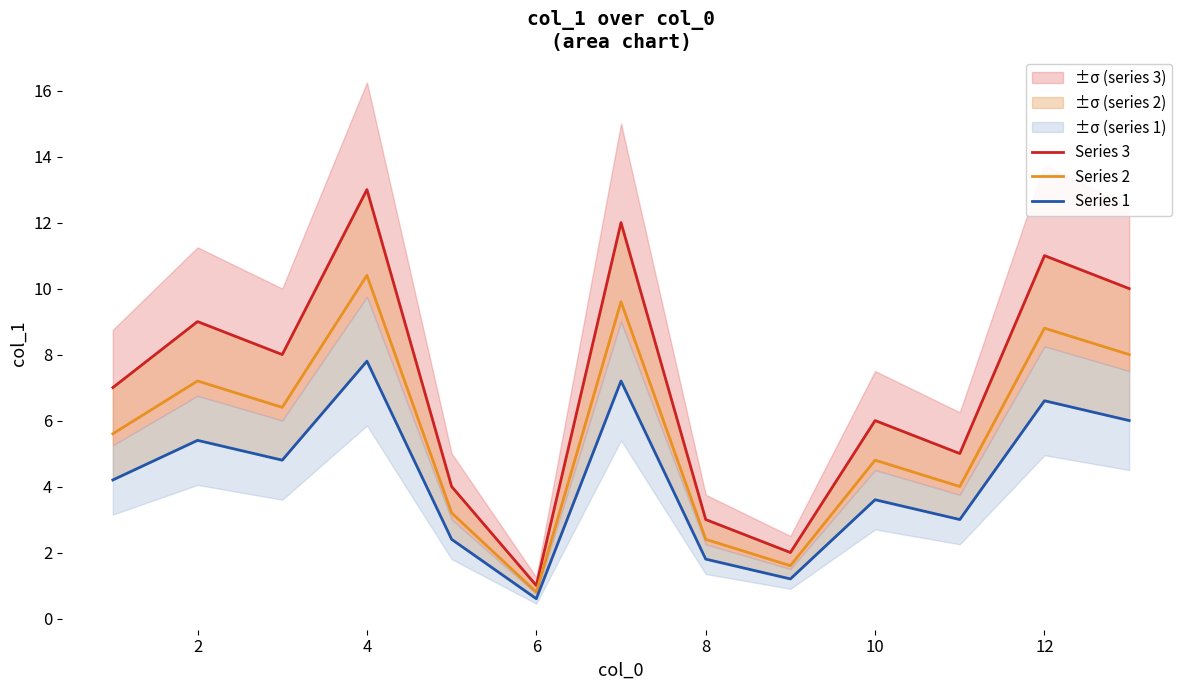

How many data points does each series have?

13